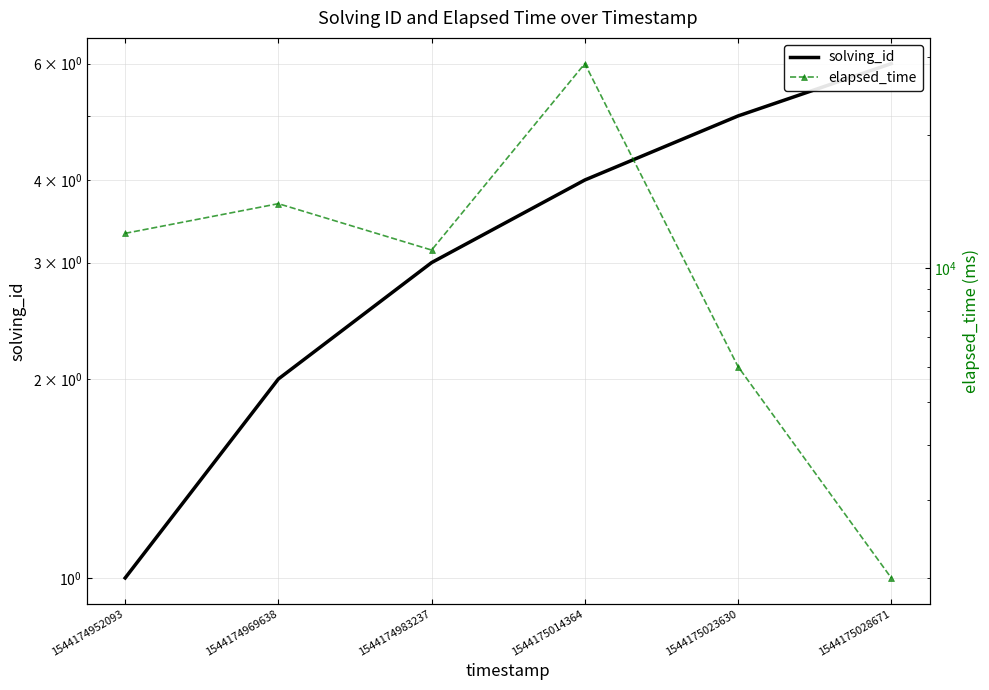

Where is elapsed_time nearest to the value 15500?

1544174969638